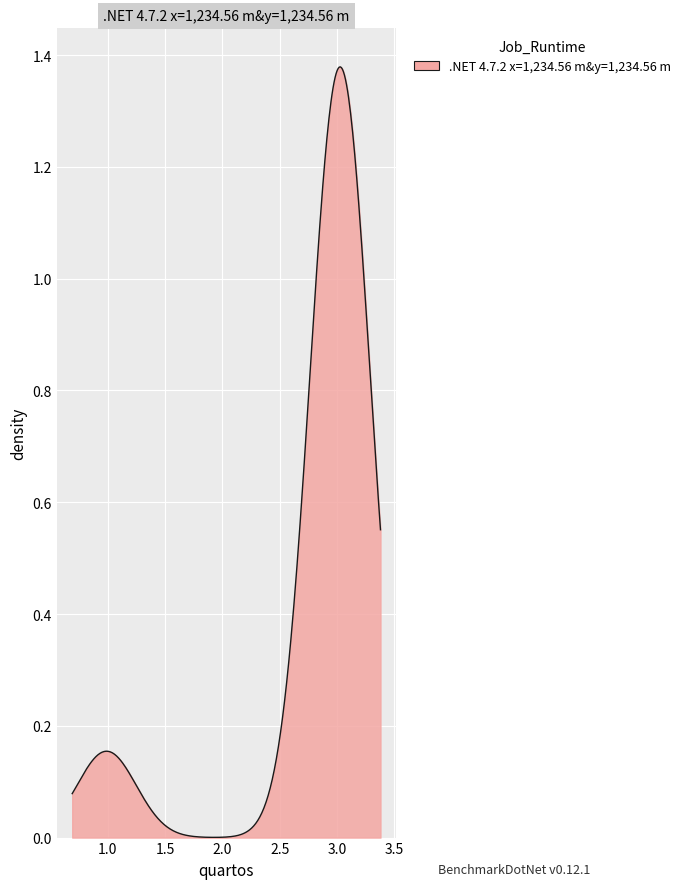

How many interior local valleys (lower than both neighbors) does the data have?

1